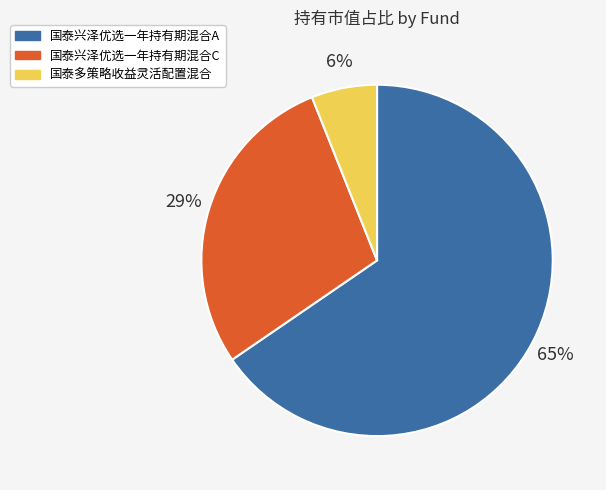

Is it true that 国泰兴泽优选一年持有期混合A is 65% of the pie?

True